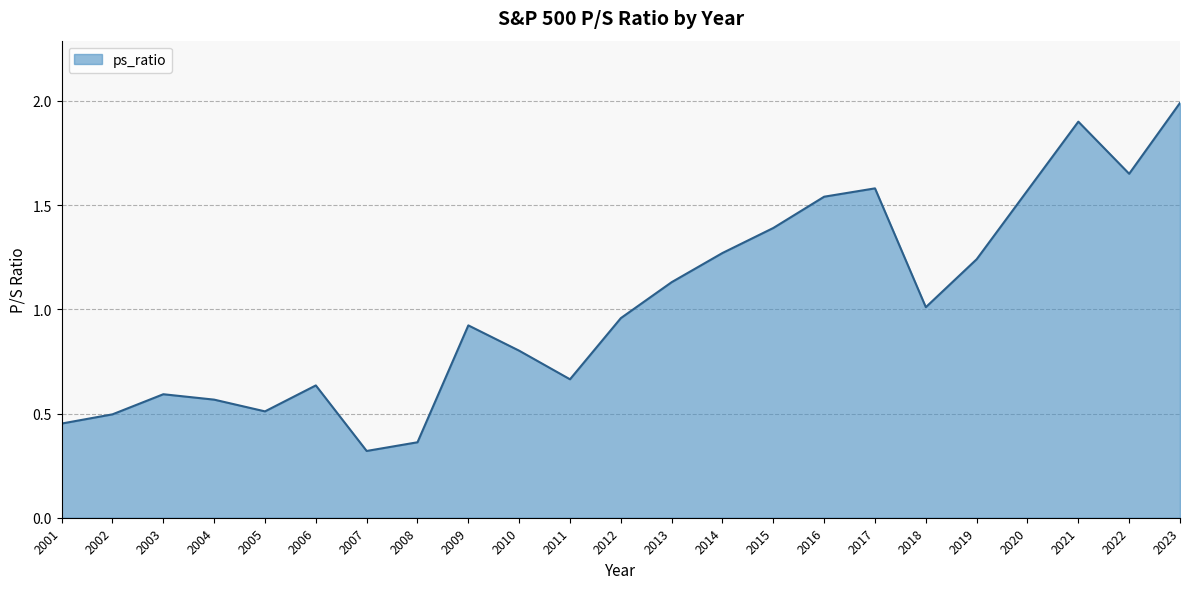

What is the smallest value displayed?

0.3